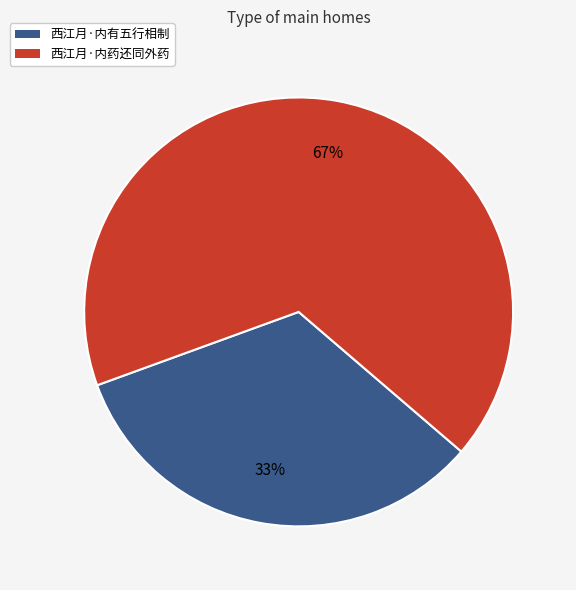

Is there any slice that represents more than half of the pie?

Yes